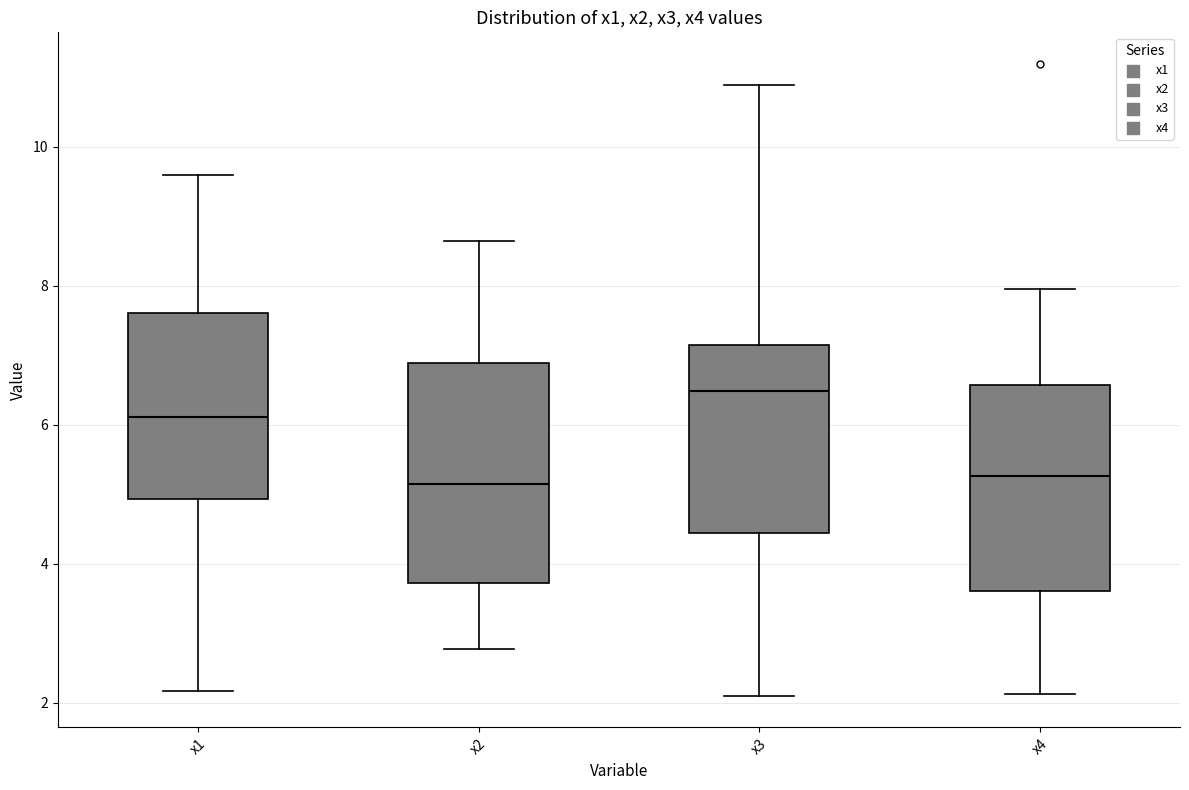

Reading left to right, transcribe this box plot: for each box, give where its median line is, the range the box spans, and where its two whiskers end, as read against the y-axis. The values are not printed on the chart, so give them approximately, as read against the axis.

x1: median 6.2, box 5.0 to 7.6, whiskers 2.2 to 9.6
x2: median 5.2, box 3.8 to 6.8, whiskers 2.8 to 8.6
x3: median 6.4, box 4.4 to 7.2, whiskers 2.0 to 10.8
x4: median 5.2, box 3.6 to 6.6, whiskers 2.2 to 8.0